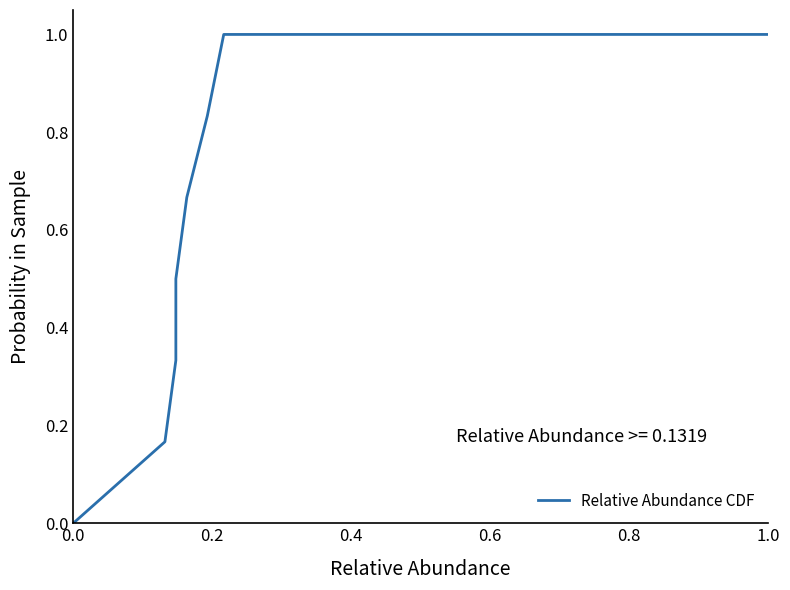

How many values are above zero?

7